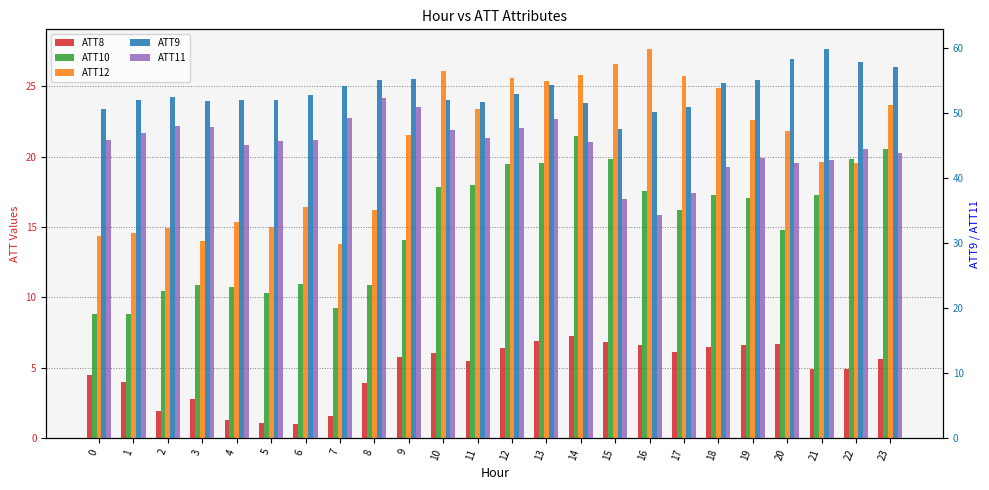

What is the average value of the ATT8 series?

4.8